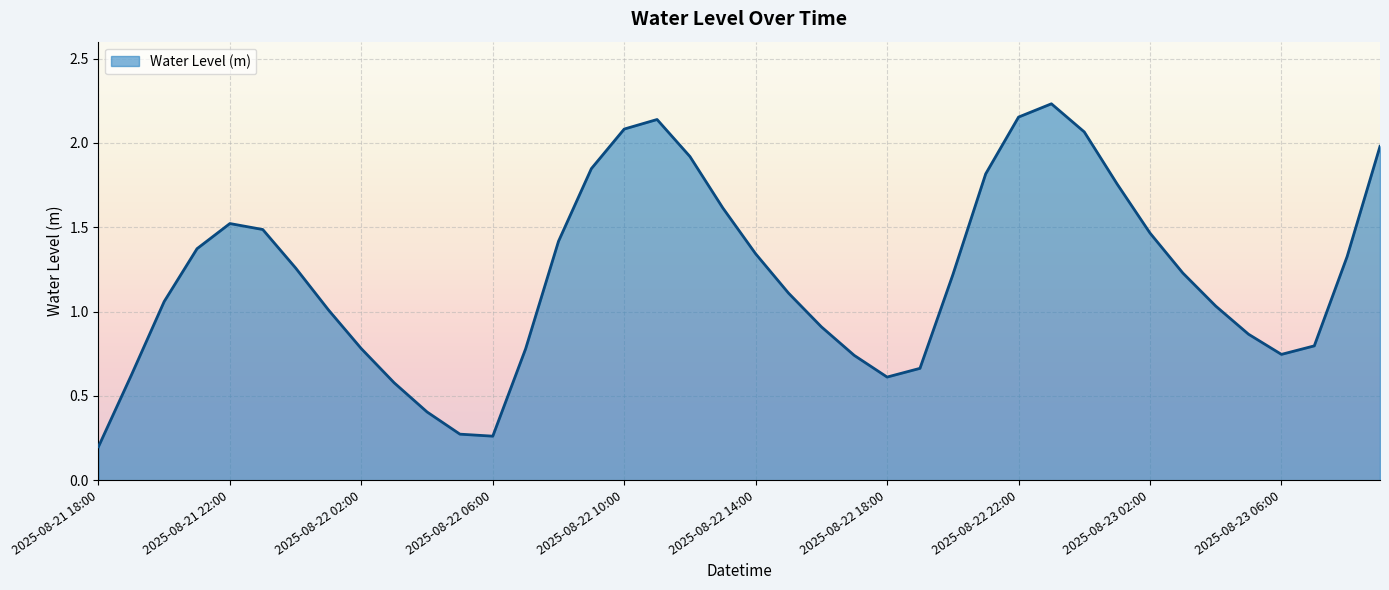

What is the difference between the maximum and minimum values?

2.0